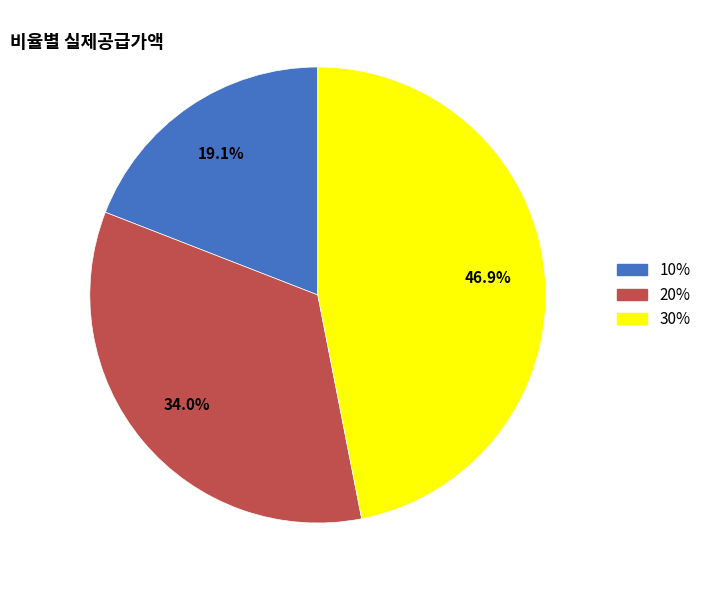

What is the largest slice in the pie chart?

30%